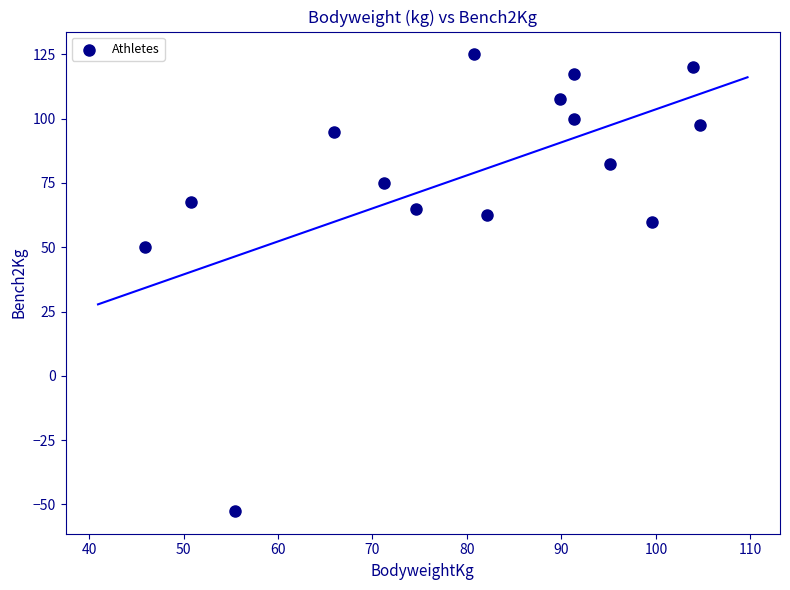

What is the range of Y values (max minus min)?

177.5